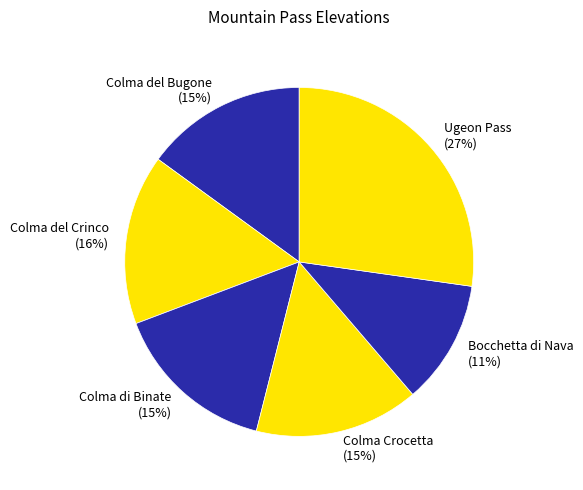

Combined, do Colma del Crinco and Colma di Binate account for over 50%?

No